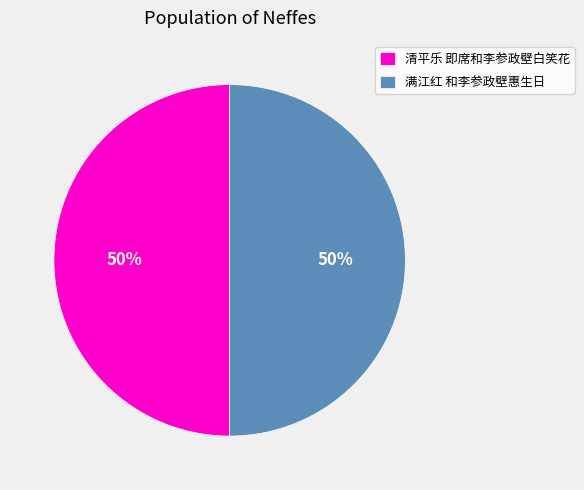

Is the sum of 清平乐 即席和李参政壁白笑花 and 满江红 和李参政壁惠生日 greater than half?

Yes